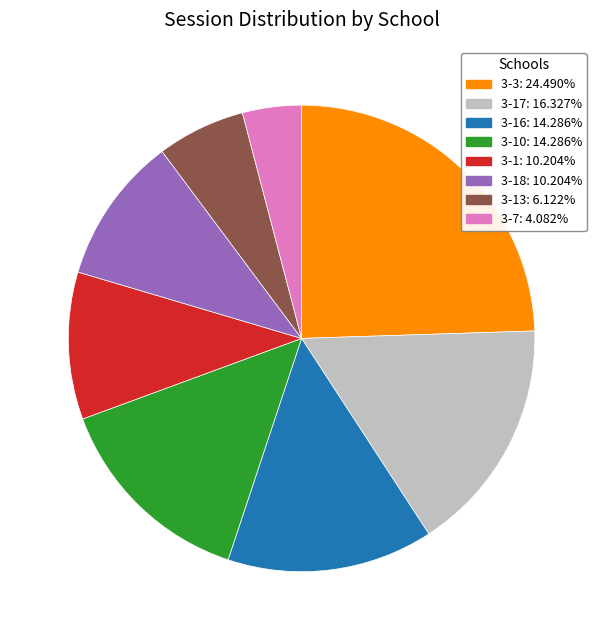

Does any single category account for the majority?

No